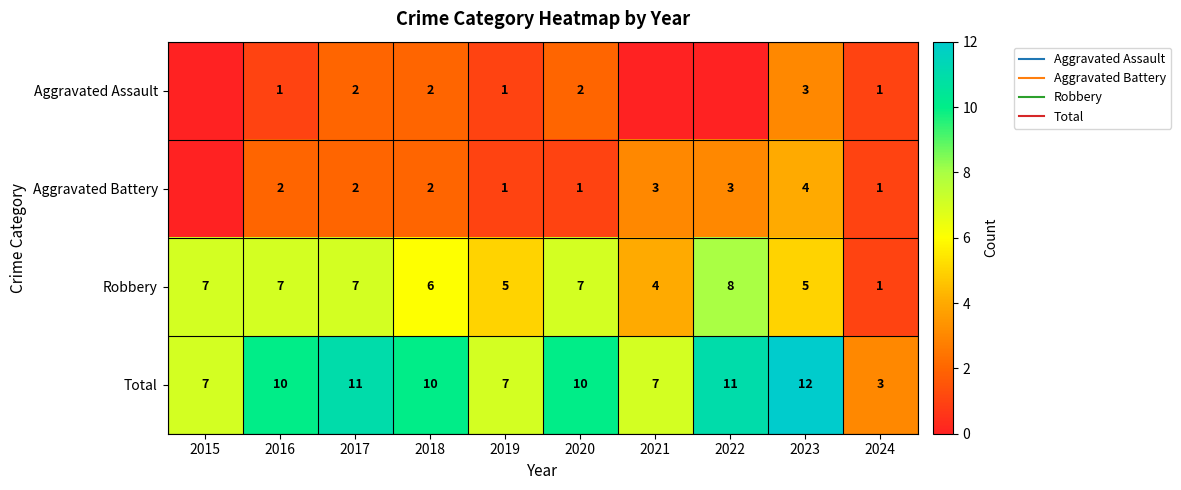

Which category has the highest value in the Robbery series?

2022